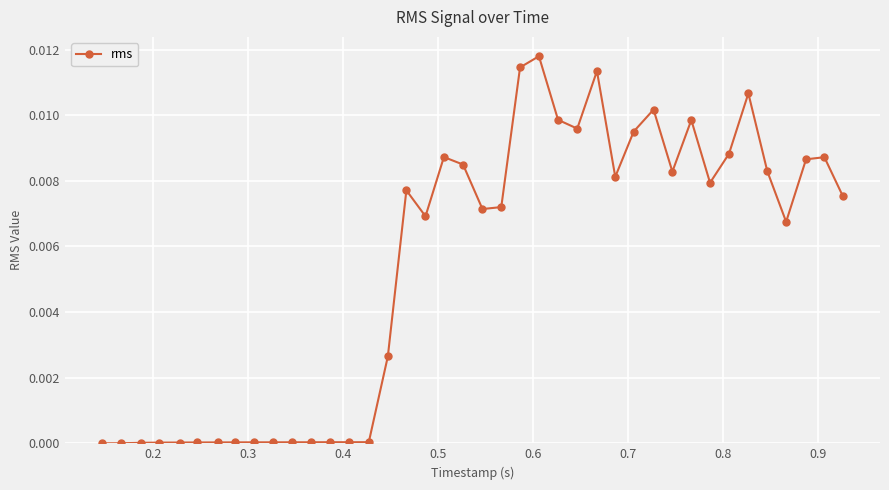

How many data points does each series have?

40